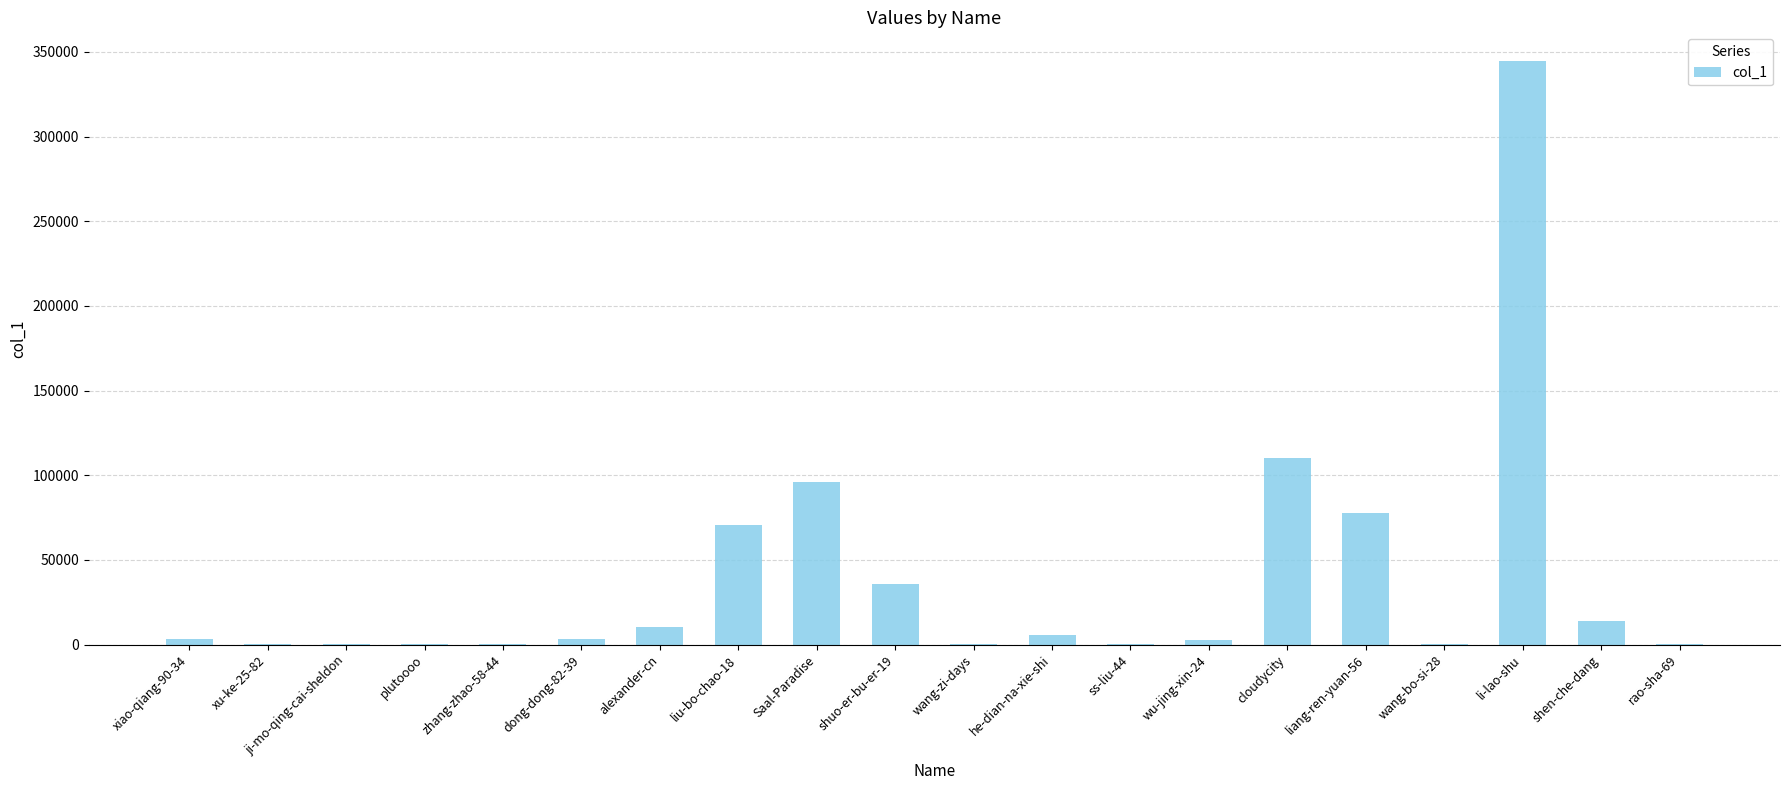

The value at liang-ren-yuan-56 is 134553. True or false?

False